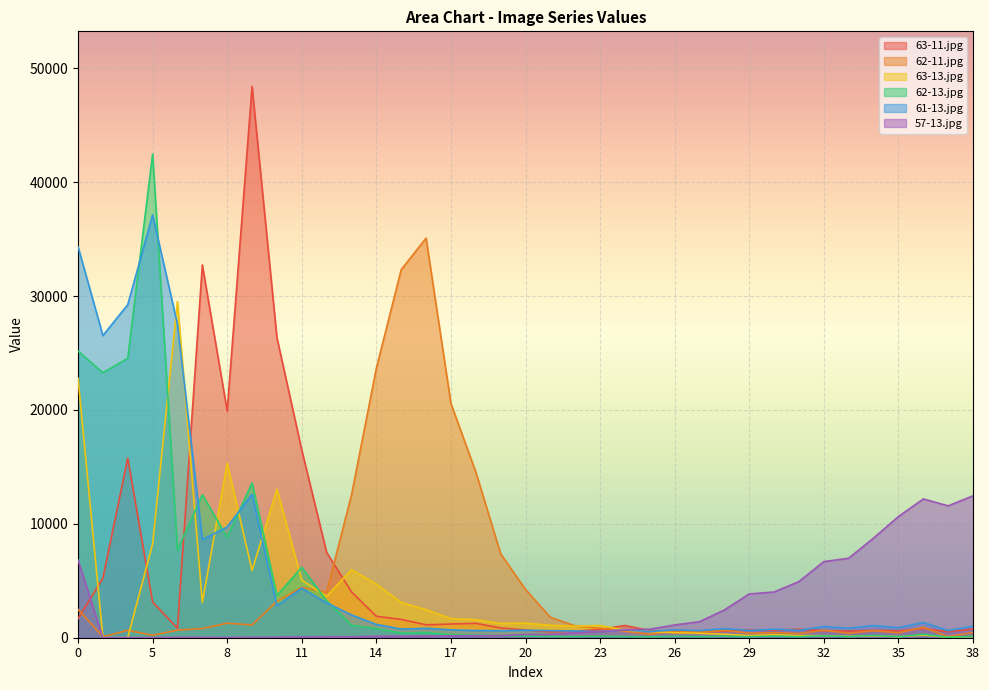

What is the difference between the highest and lowest values at 9?

48374